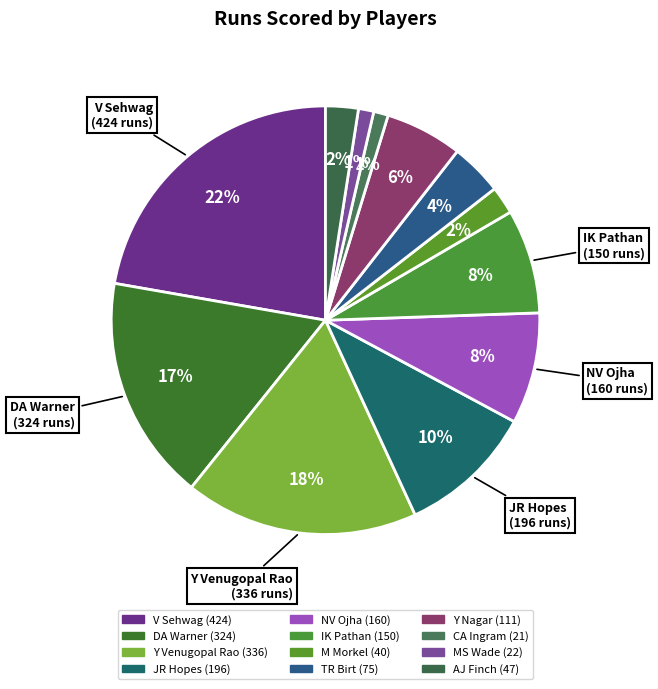

To the nearest percent, what portion does AJ Finch represent?

2%